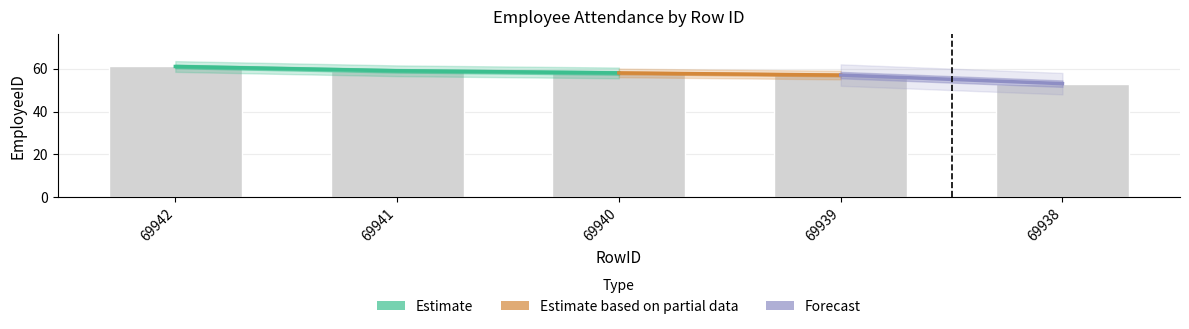

What is the greatest value displayed?

61